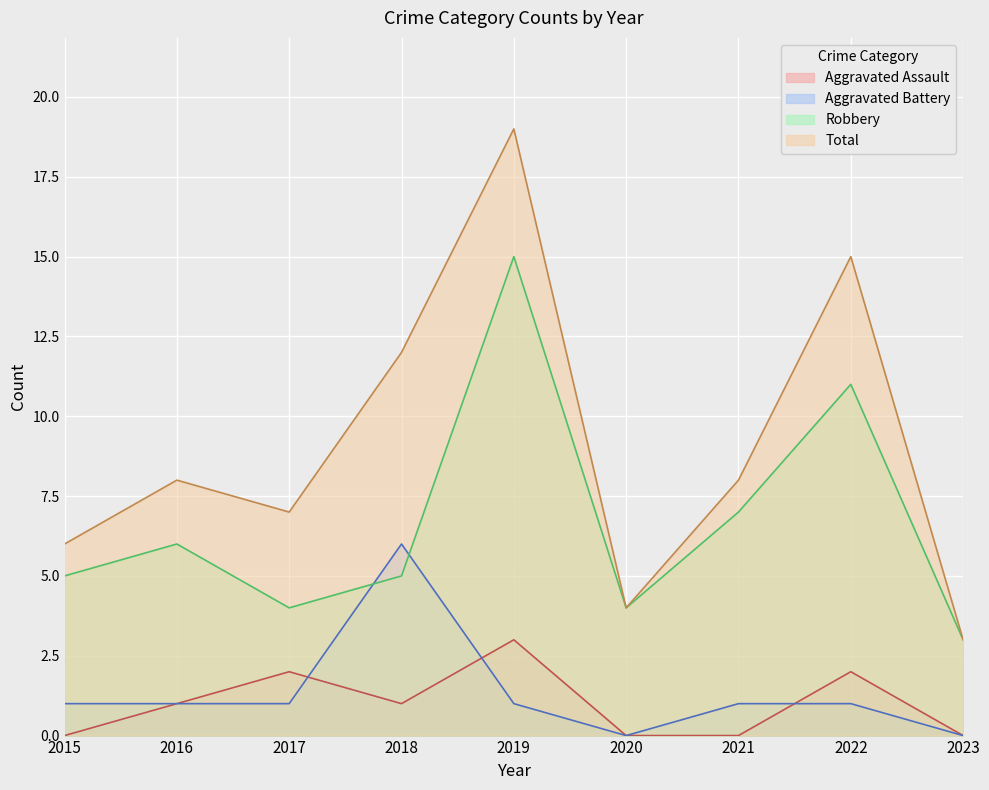

Between which two adjacent categories do Aggravated Battery and Aggravated Assault first intersect?

2017 and 2018